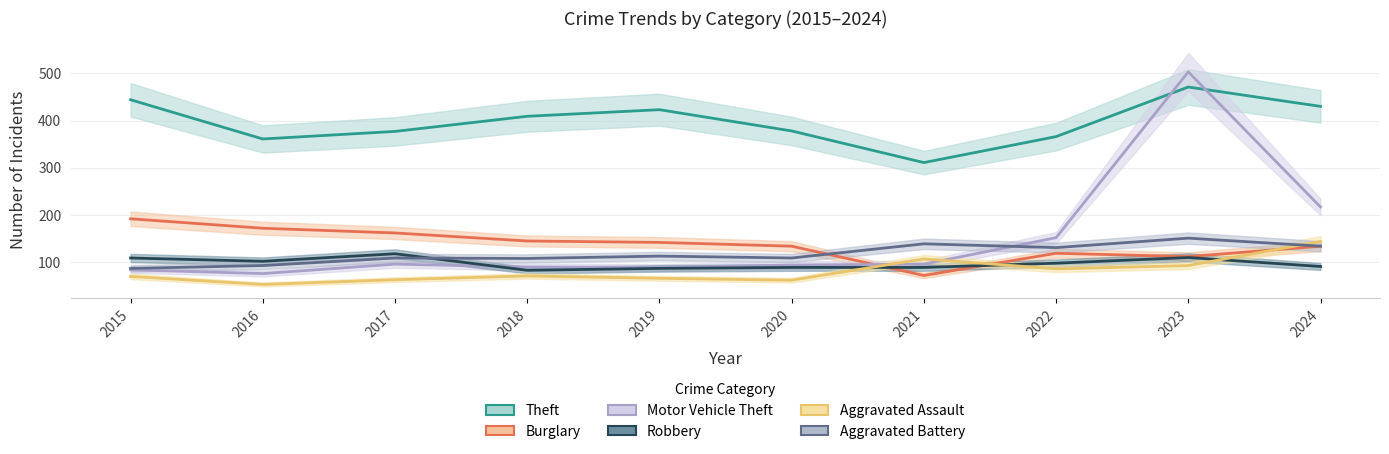

What value does the Aggravated Assault series have at 2017?

63